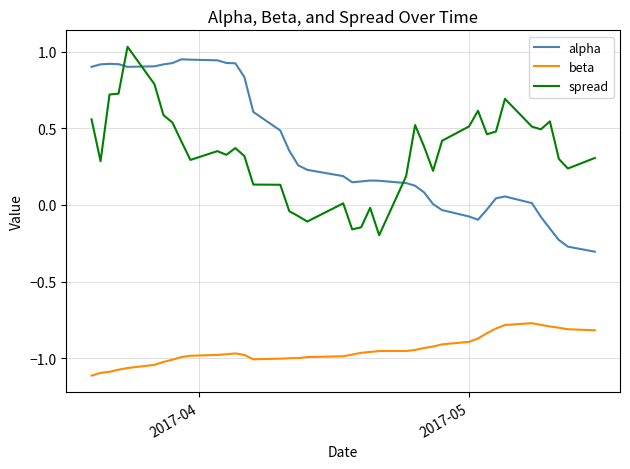

True or false: beta and spread intersect in this chart.

False